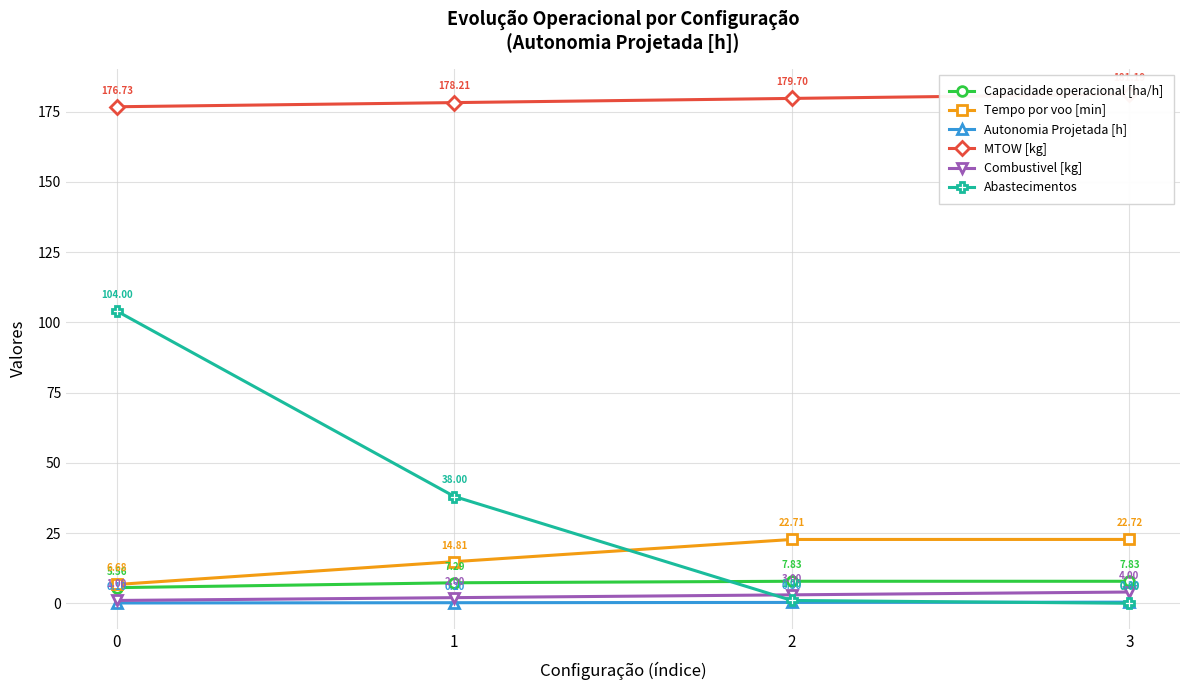

How many data points does each series have?

4